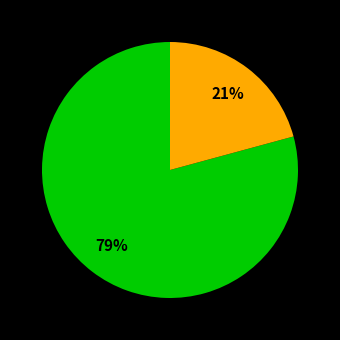

To the nearest percent, what is the difference between the largest and smallest slice percentages?

58%